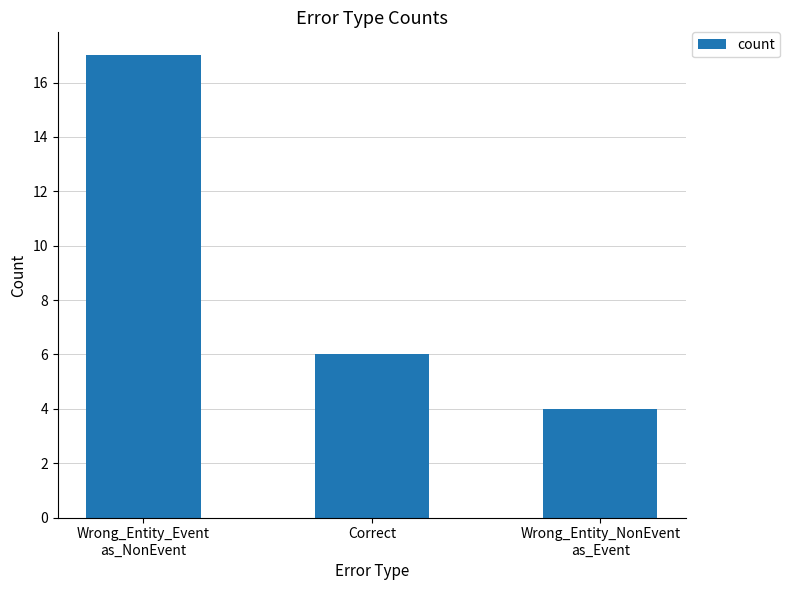

Is it true that the value at Correct is 2?

False